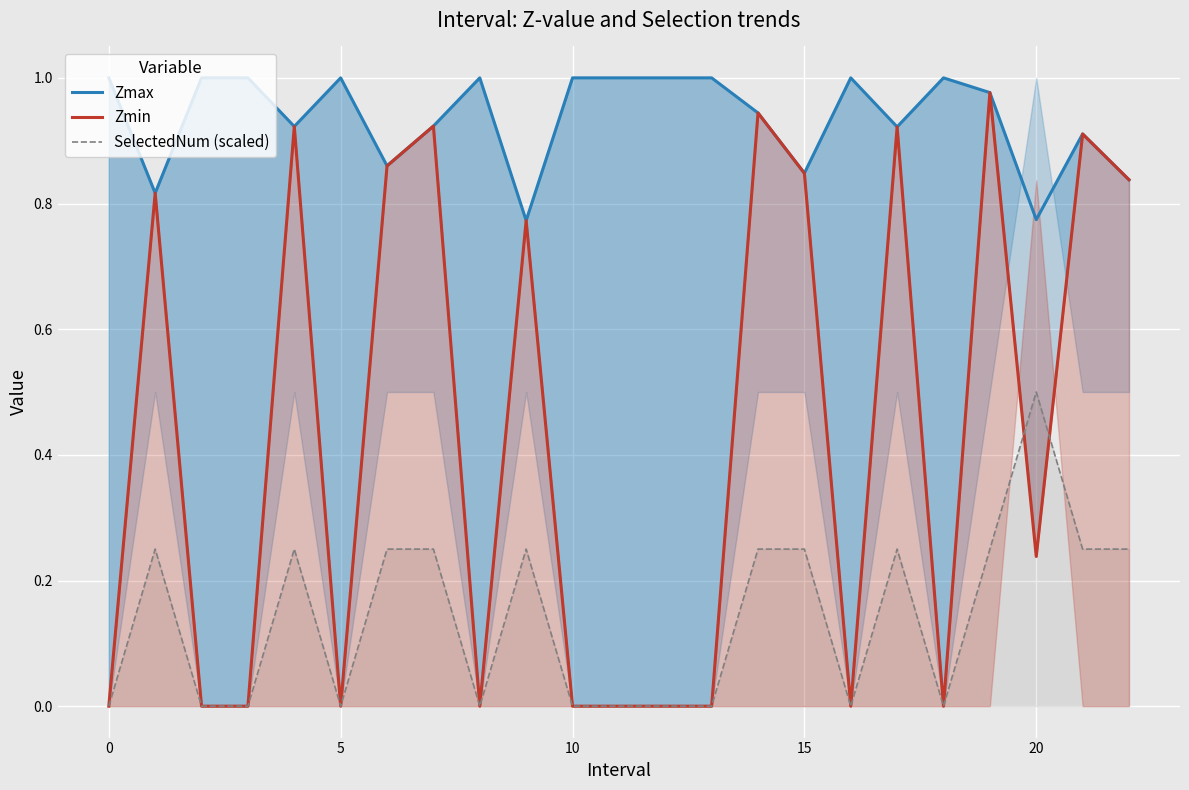

At which category is the sum across all series the highest?

19